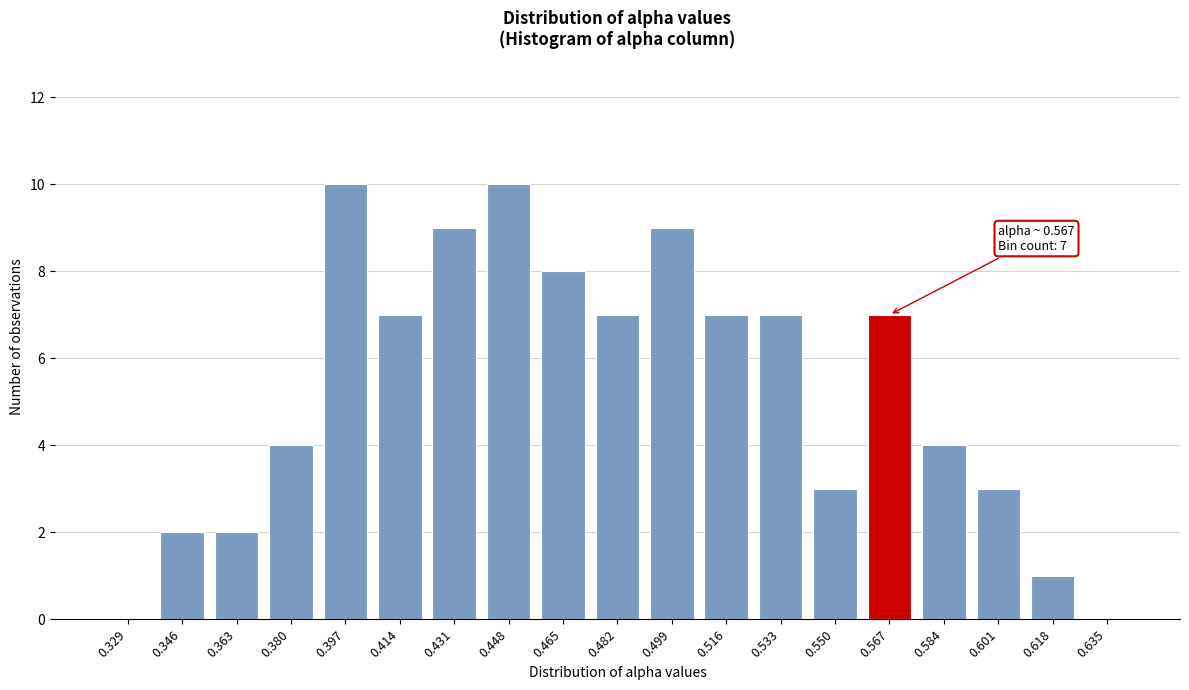

Reading right to left, list all the values displayed in this chart.

0.635=0	0.618=1	0.601=3	0.584=4	0.567=7	0.550=3	0.533=7	0.516=7	0.499=9	0.482=7	0.465=8	0.448=10	0.431=9	0.414=7	0.397=10	0.380=4	0.363=2	0.346=2	0.329=0